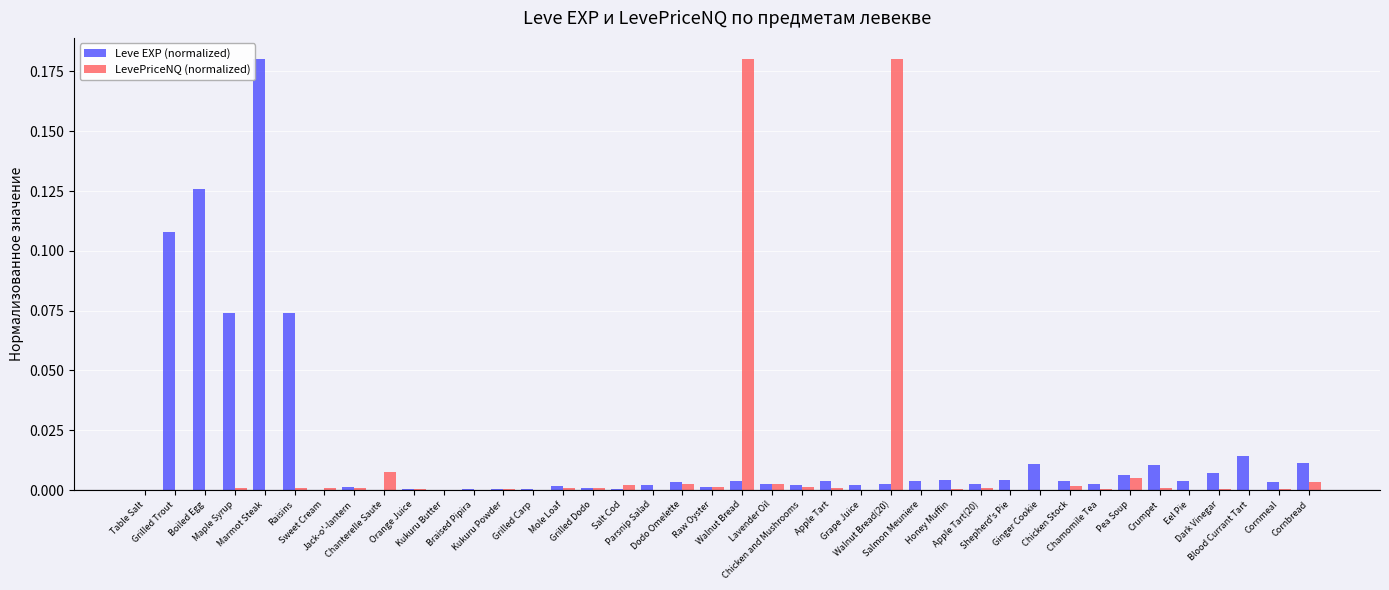

What is the sum of all LevePriceNQ (normalized) values?

0.4